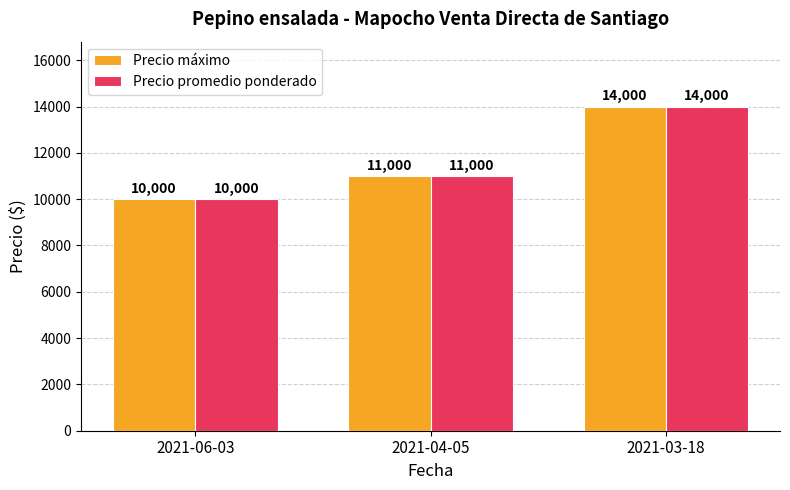

What is the smallest value displayed?

10000